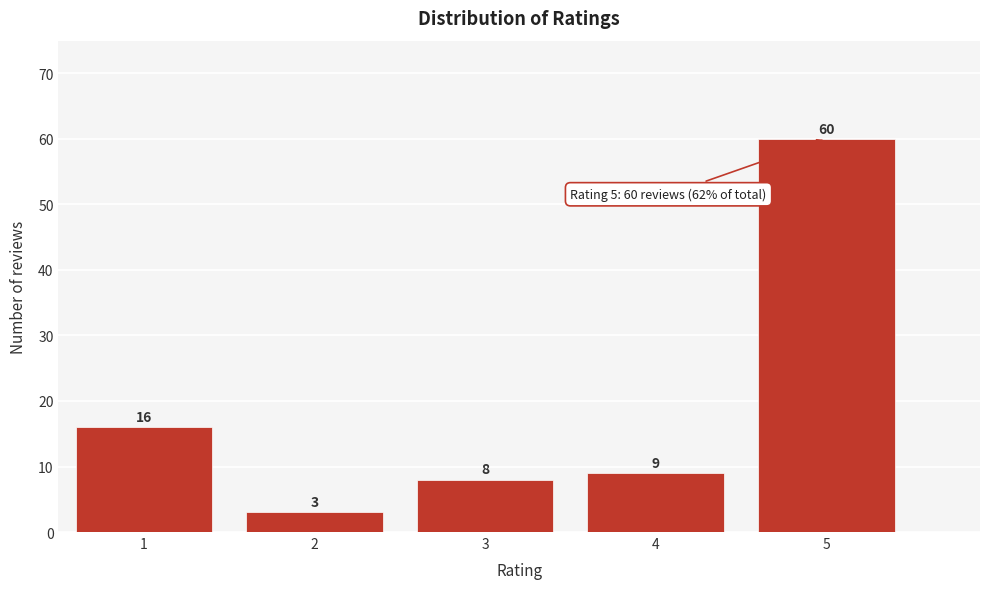

Reading left to right, what are all the values shown in this chart?

16	3	8	9	60